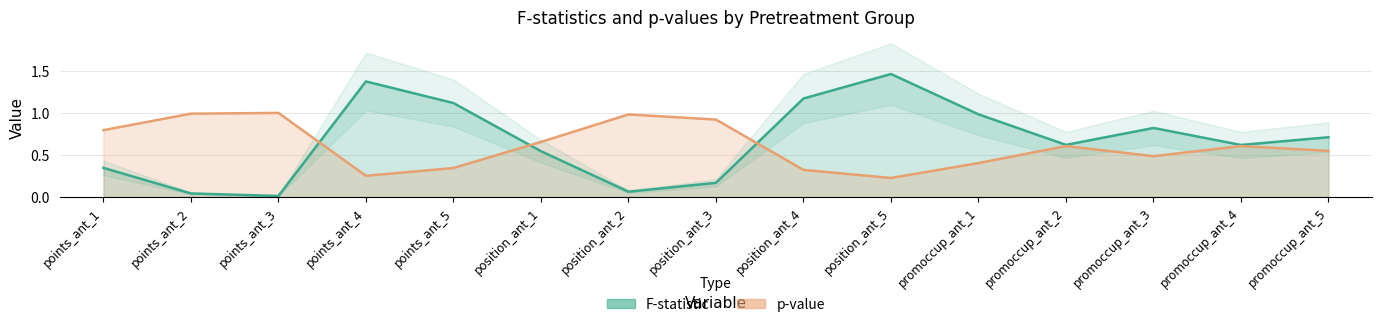

After their last crossing, which series has the higher values: p-value or F-statistic?

F-statistic